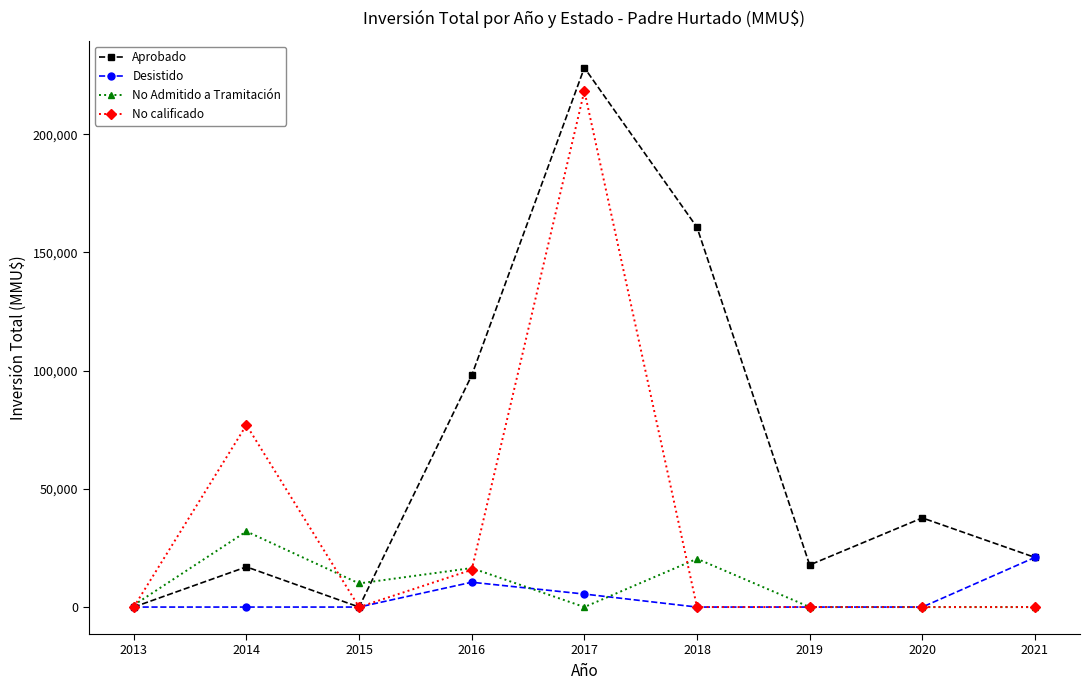

What is the maximum value for No calificado?

218326